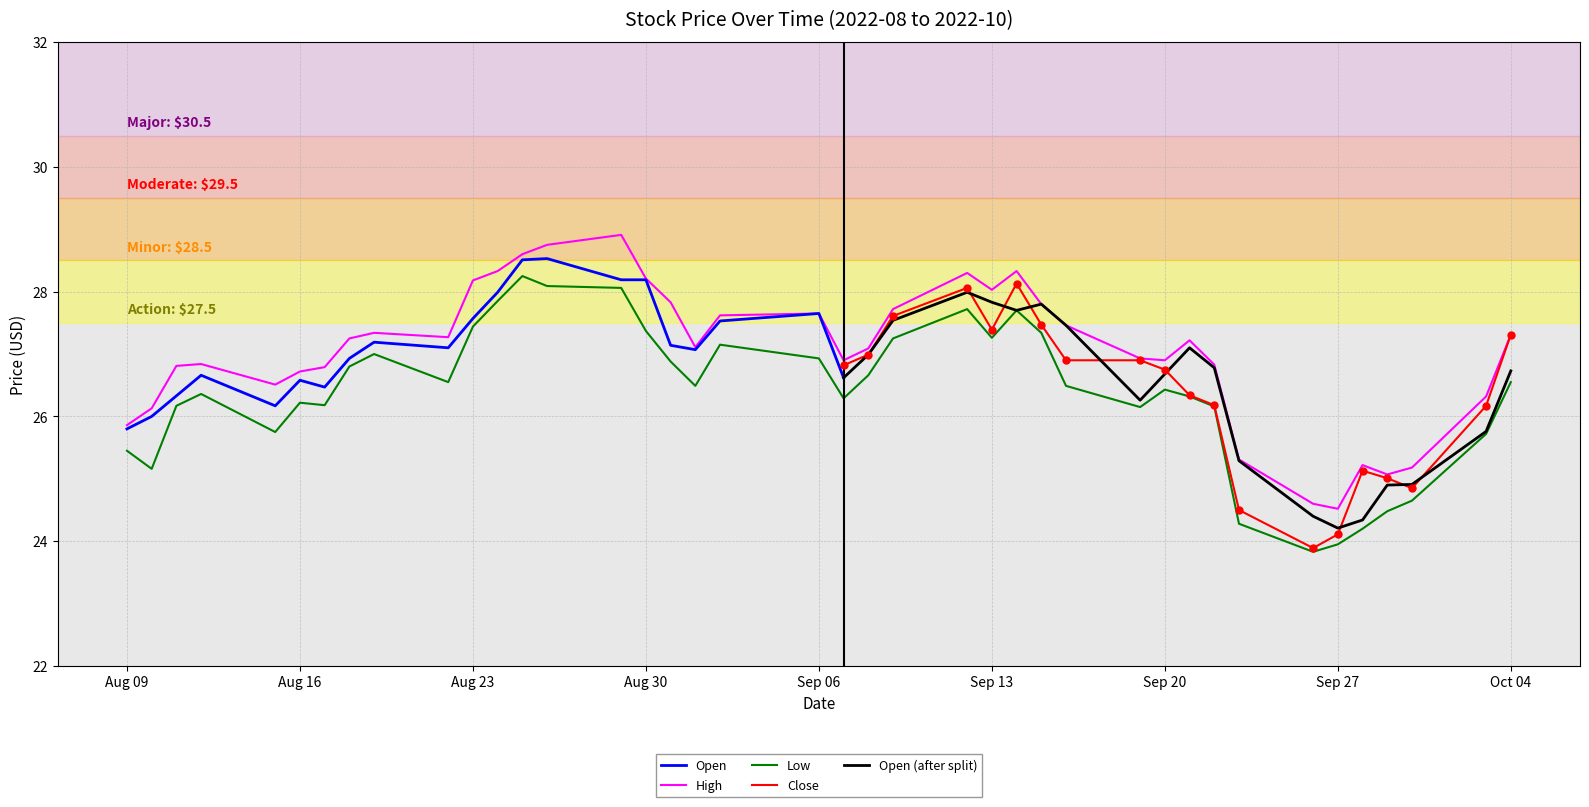

Is the value of Low at 2022-09-28 greater than the value of High at 2022-08-10?

No